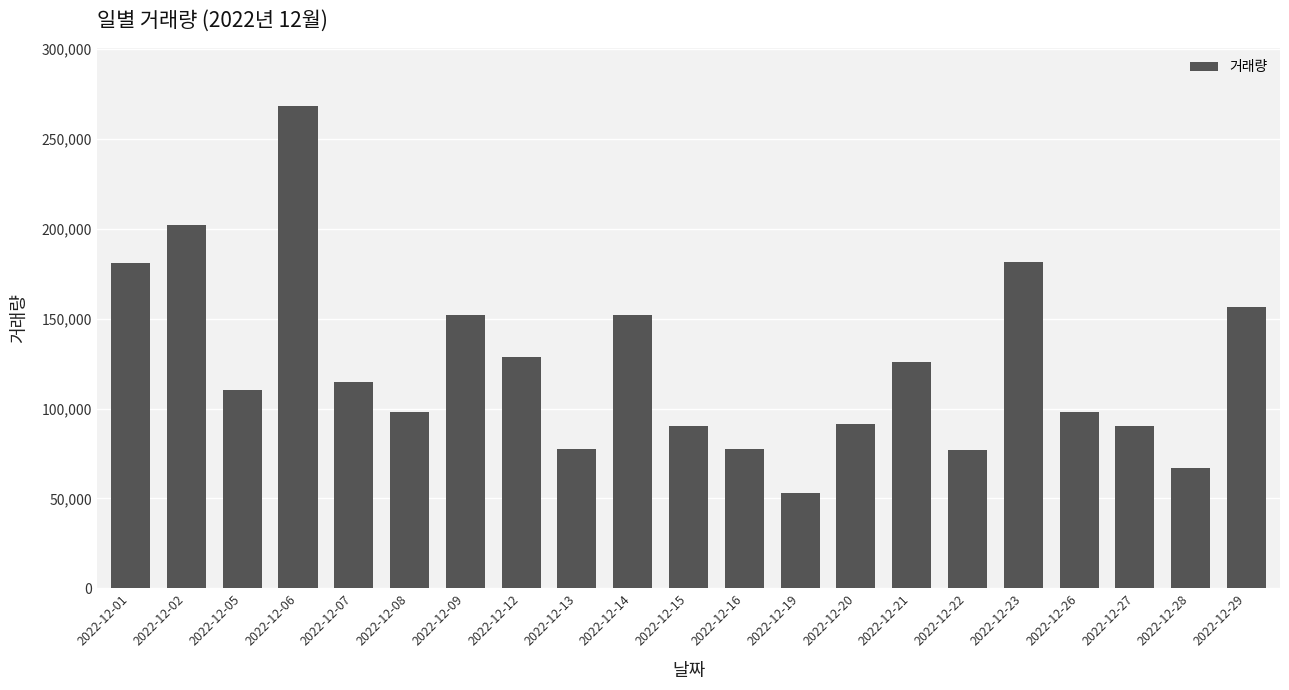

What is the difference between the maximum and minimum values?

215478